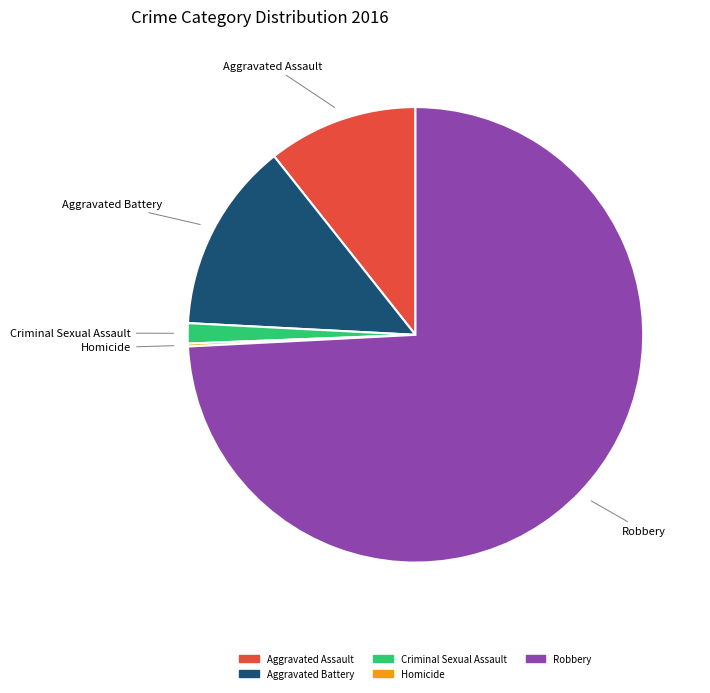

What is the ratio of the value at Criminal Sexual Assault to the value at Aggravated Assault?

0.1